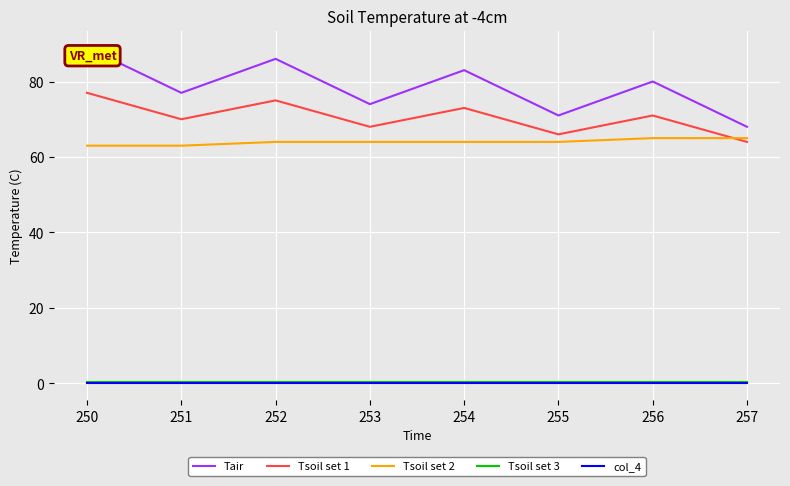

Is it true that Tsoil set 2 equals 109.9 at 256?

False